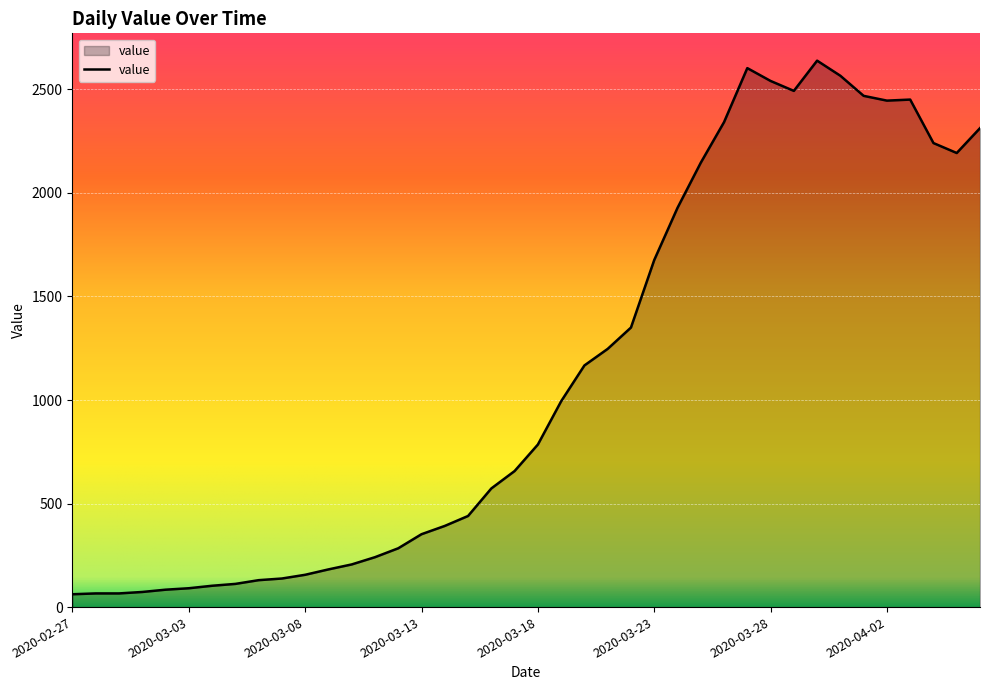

What is the difference between the maximum and minimum values?

2577